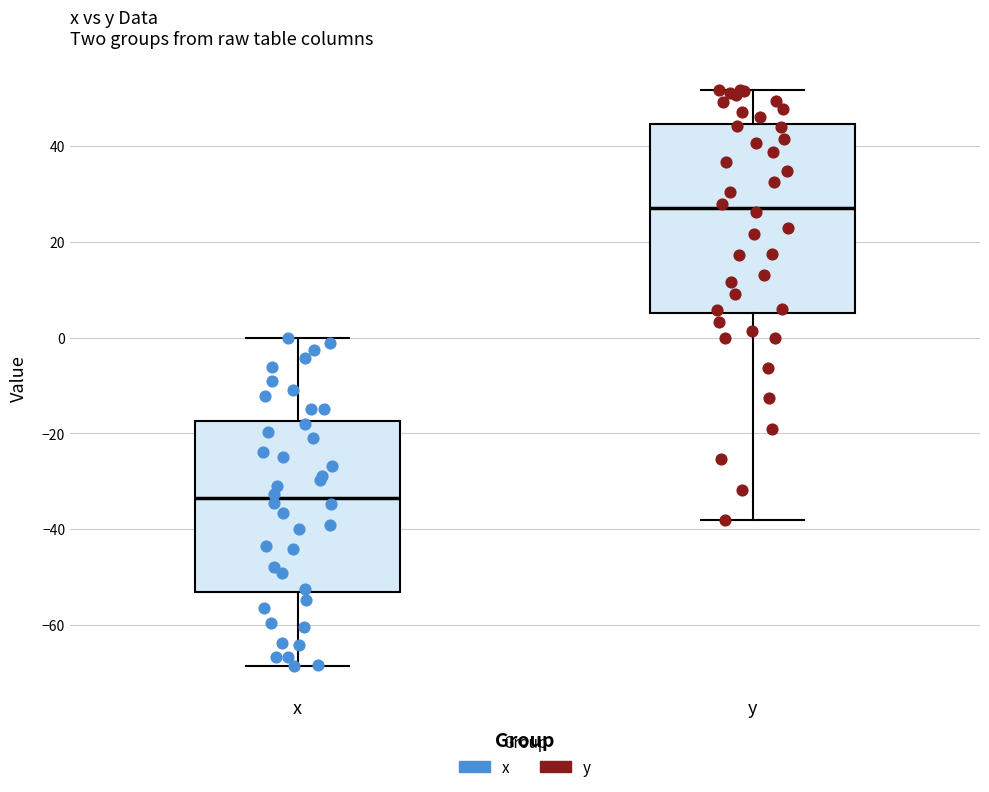

Which box is the tallest, from its lower edge to its upper edge?

y